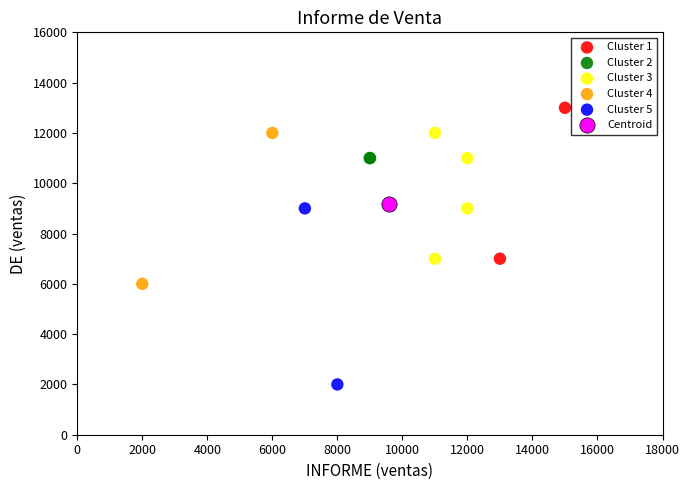

Which series reaches the maximum Y coordinate?

Cluster 1